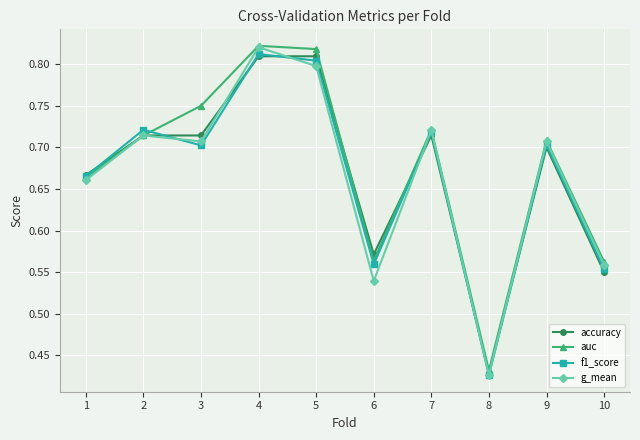

Which series has the largest total across all categories?

auc